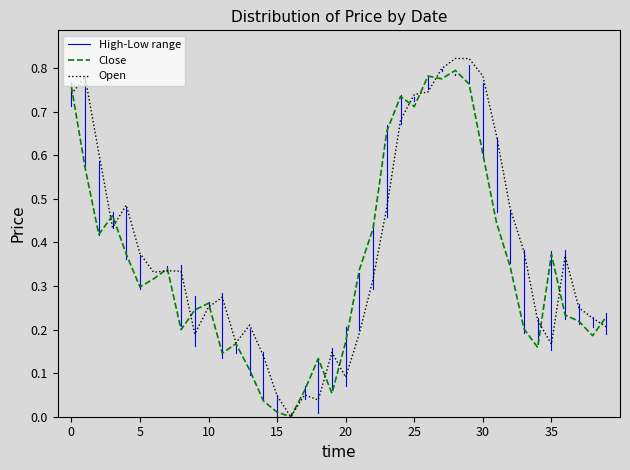

In Open, how many points are lower than both neighbors (excluding endpoints)?

8